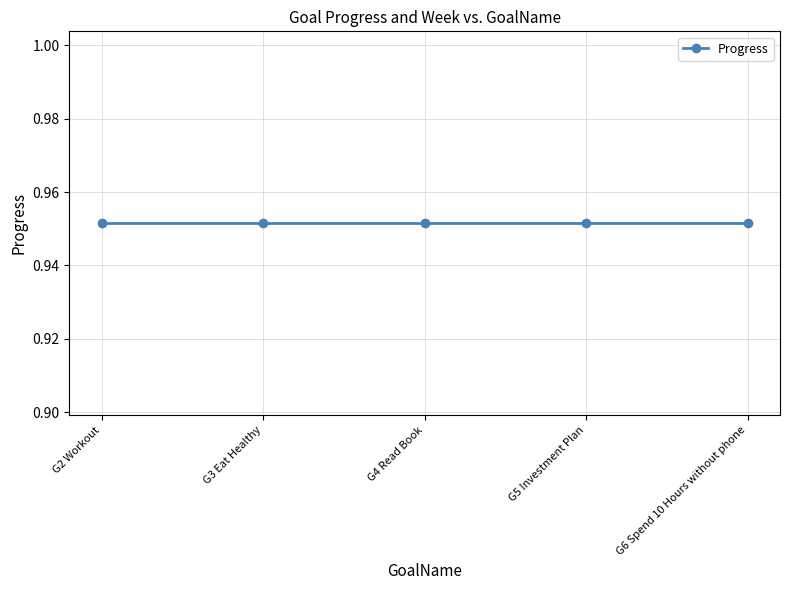

At which category does the chart reach its minimum across all series?

G2 Workout